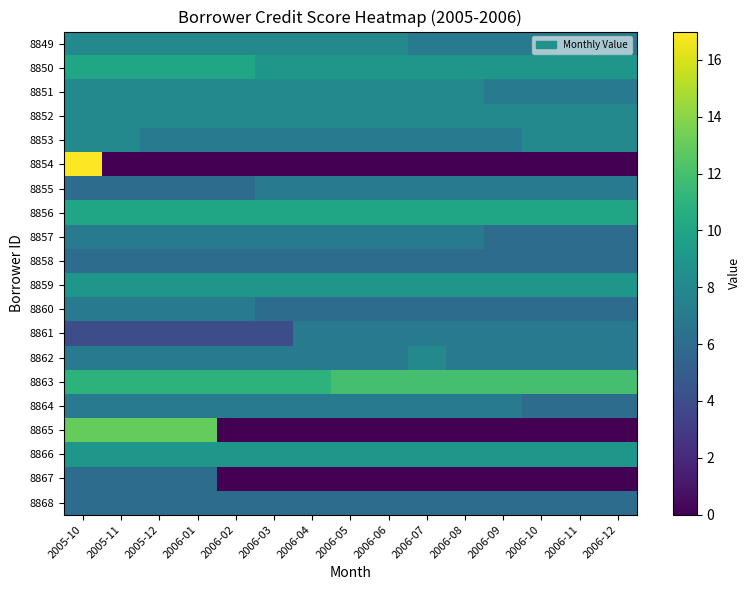

How many data points does each series have?

15